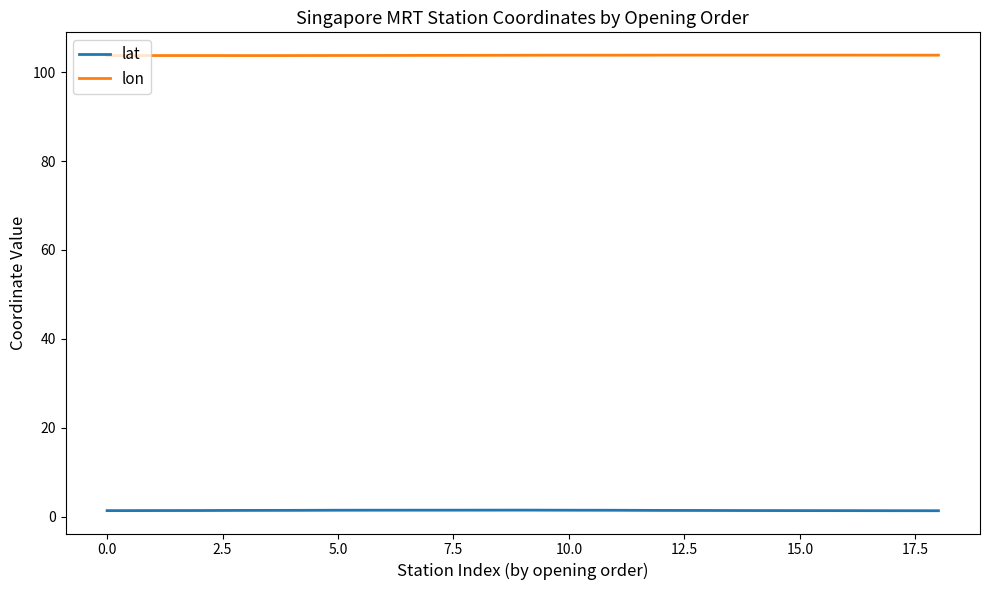

List the series in order of their peak value, lowest first.

lat, lon